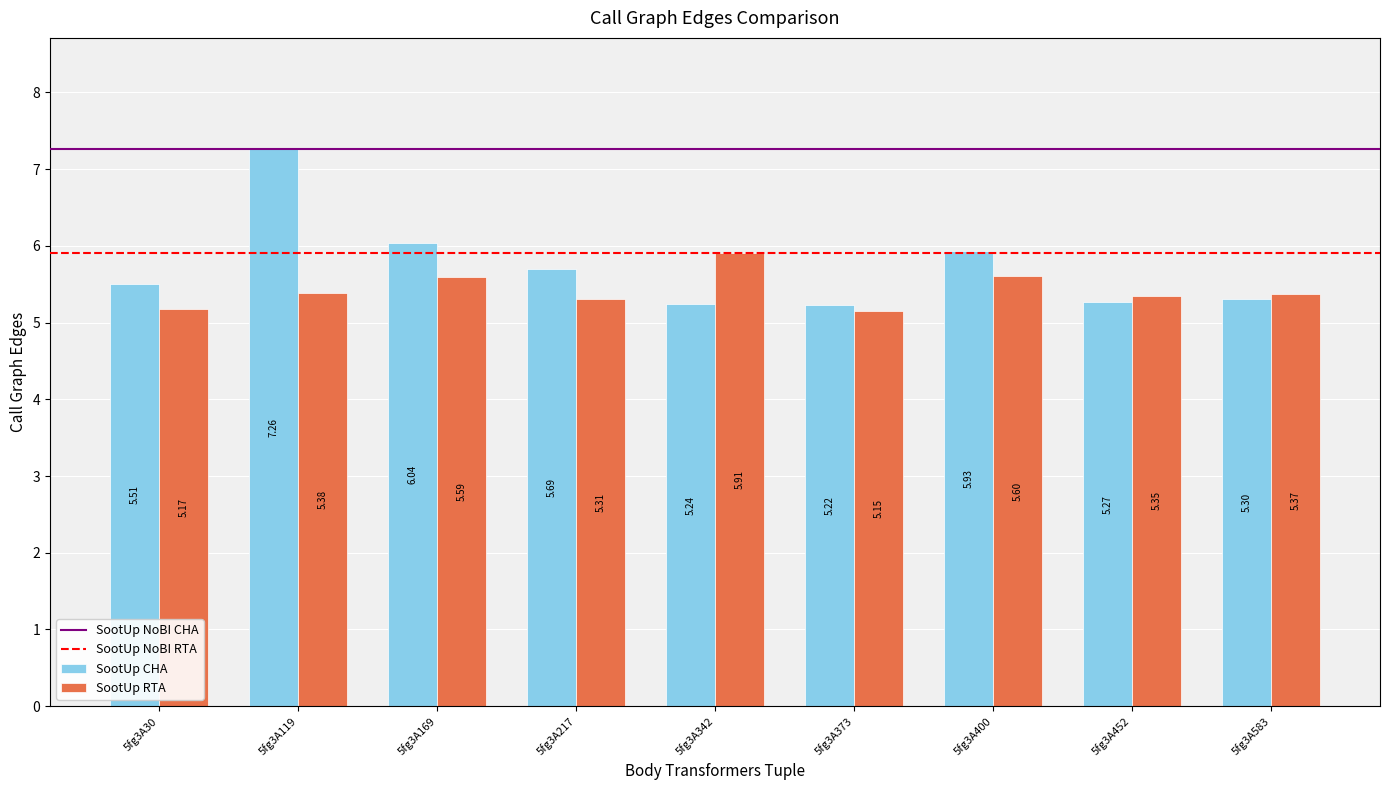

Which series changed the most between 5fg3A119 and 5fg3A452?

SootUp CHA